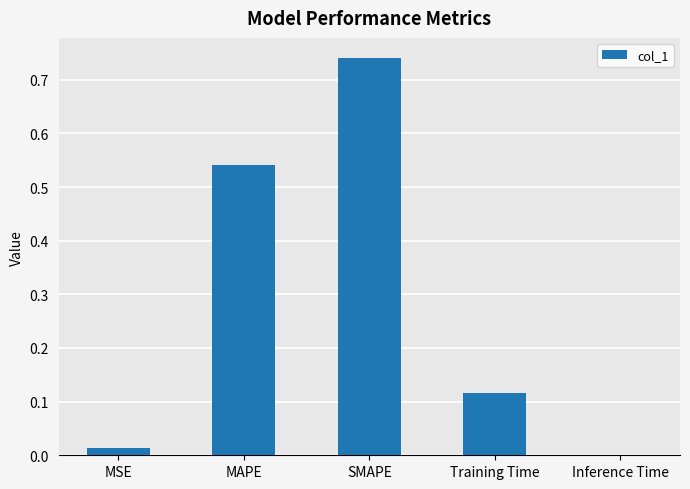

At which category does the chart reach its peak across all series?

SMAPE